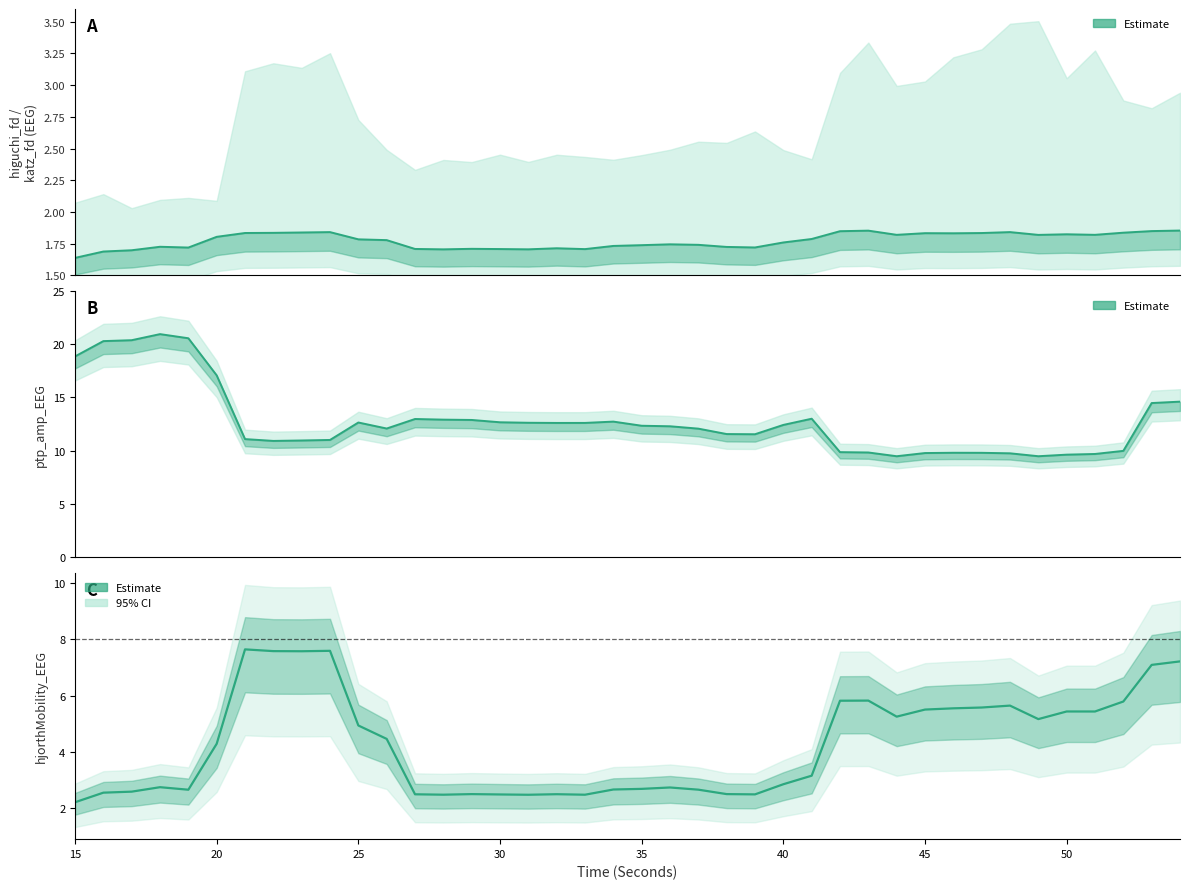

Which category has the lowest value across all series?

15